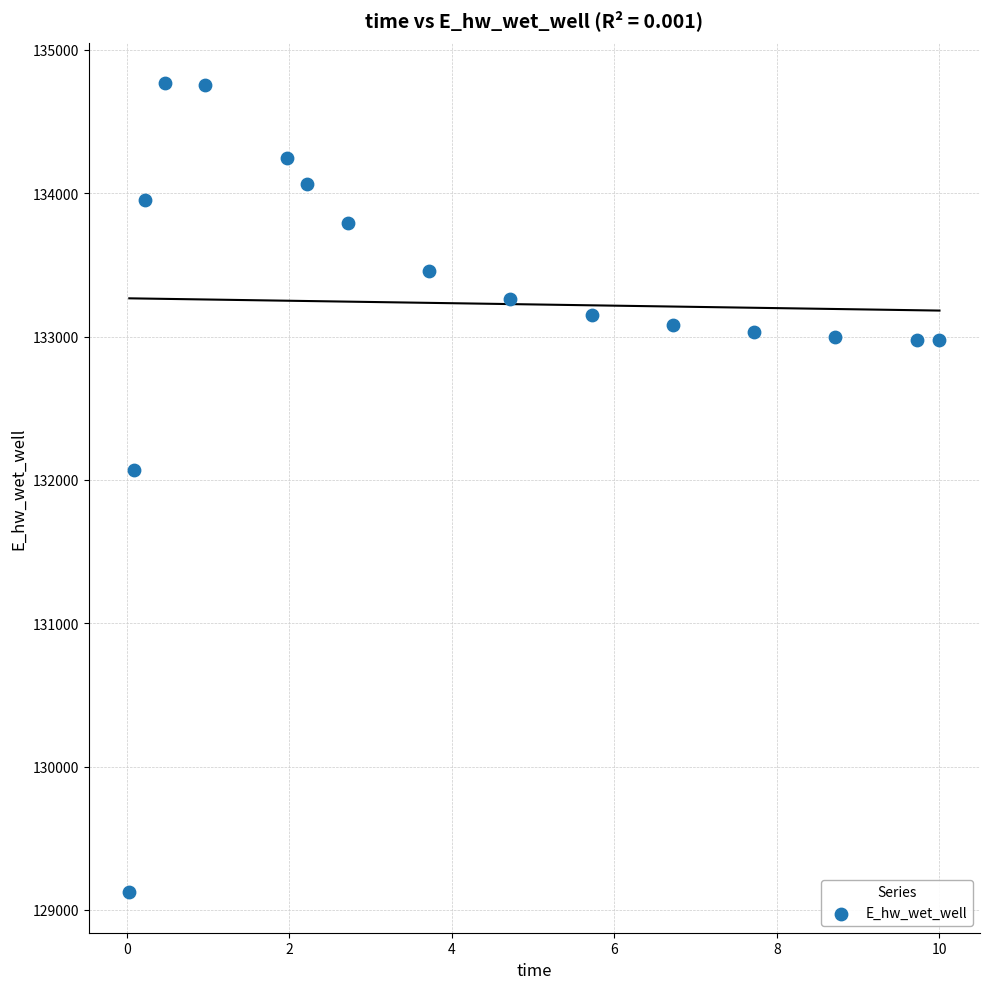

What is the range of X values (max minus min)?

10.0